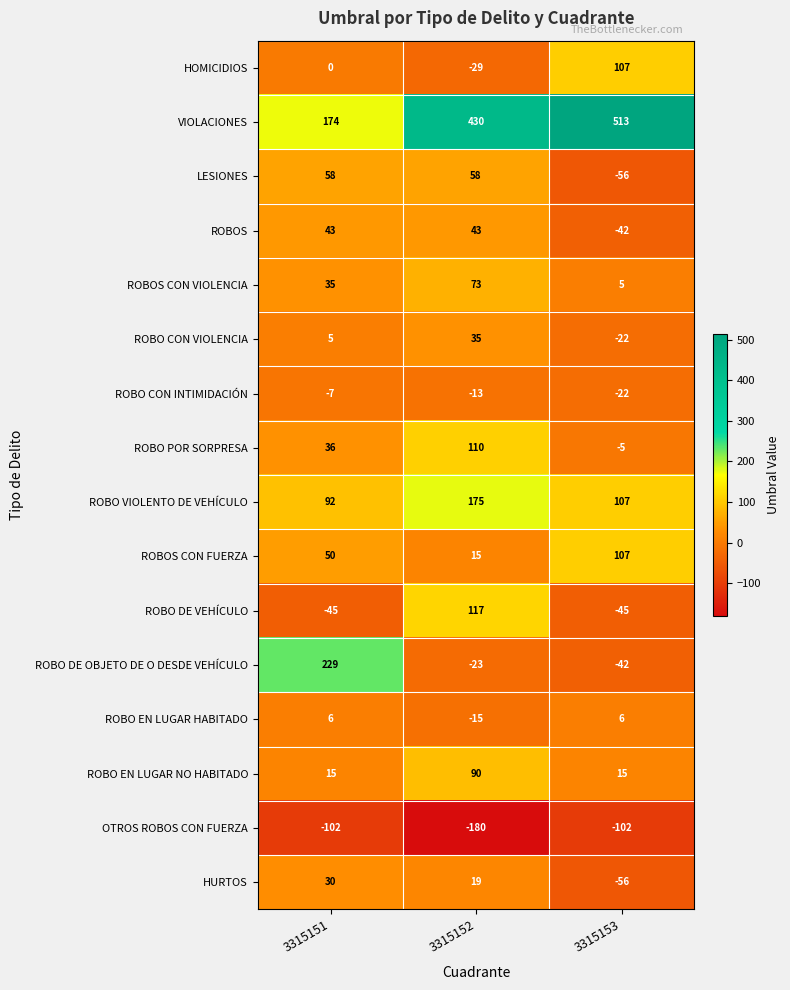

The VIOLACIONES series shows 41 at 3315151. True or false?

False